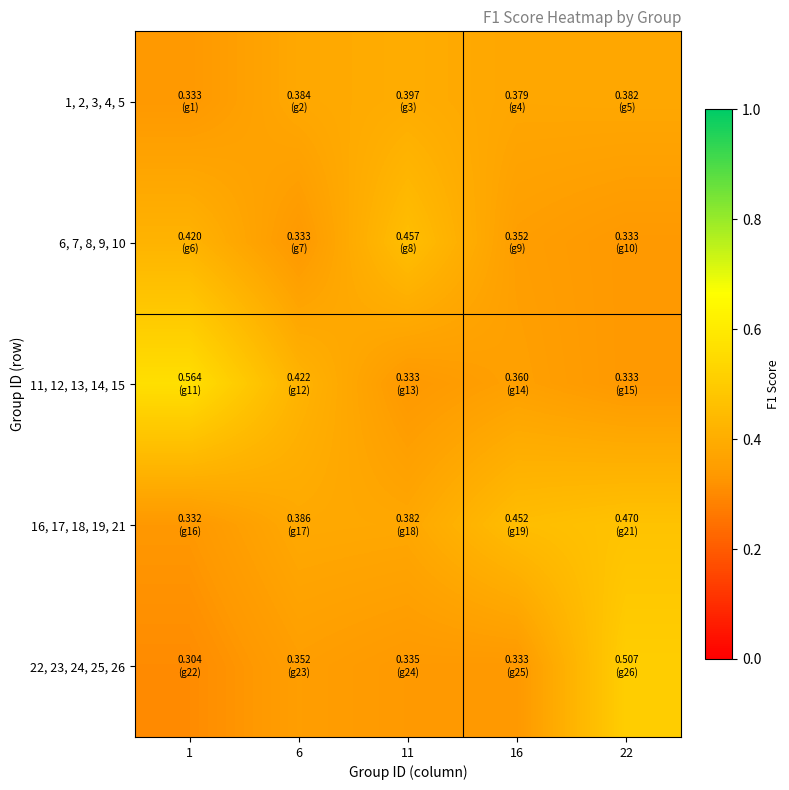

Which series has the widest spread of values?

11, 12, 13, 14, 15